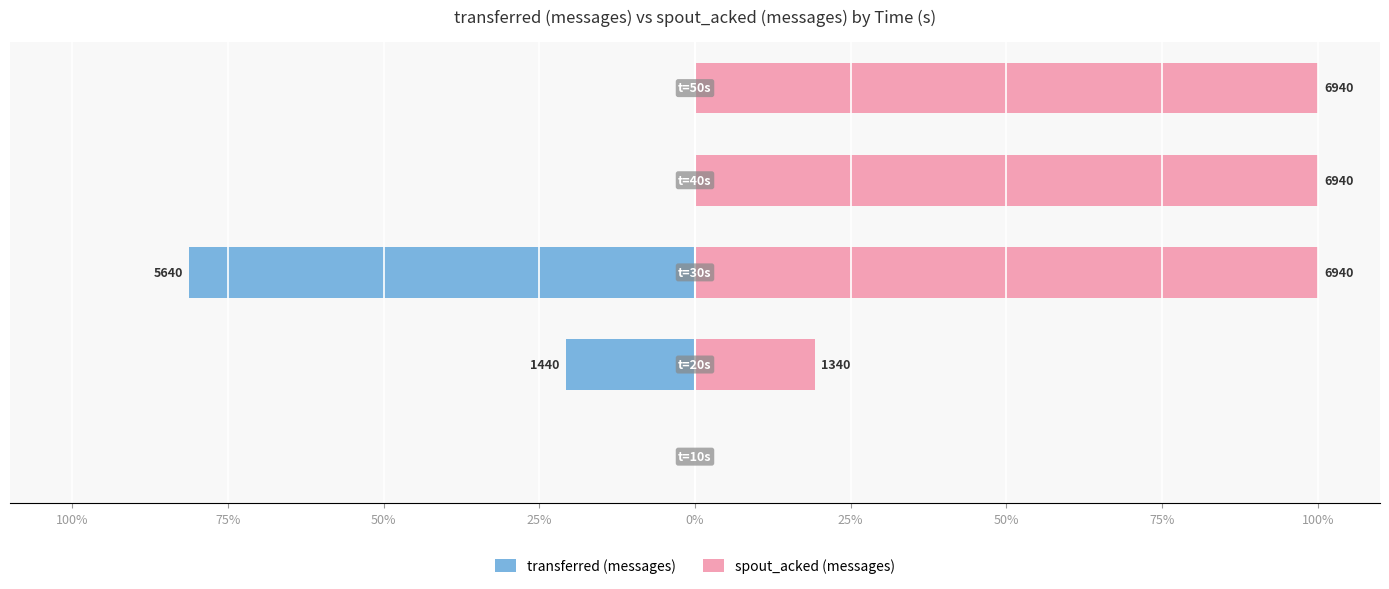

Reading left to right, extract all data points from this chart.

transferred (messages): 100%=0.0	75%=-20.7	50%=-81.3	25%=0.0	0%=0.0
spout_acked (messages): 100%=0.0	75%=19.3	50%=100.0	25%=100.0	0%=100.0